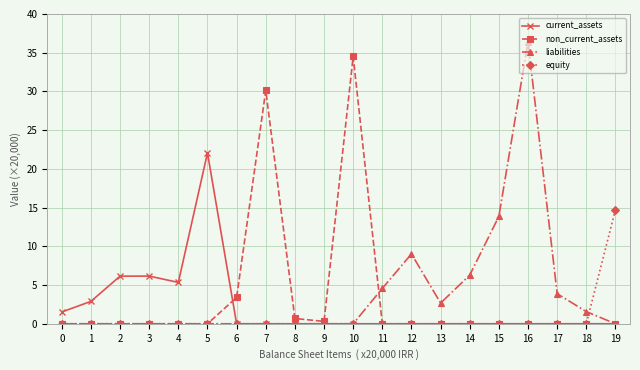

True or false: equity has a value of 0.0 at 7.

True